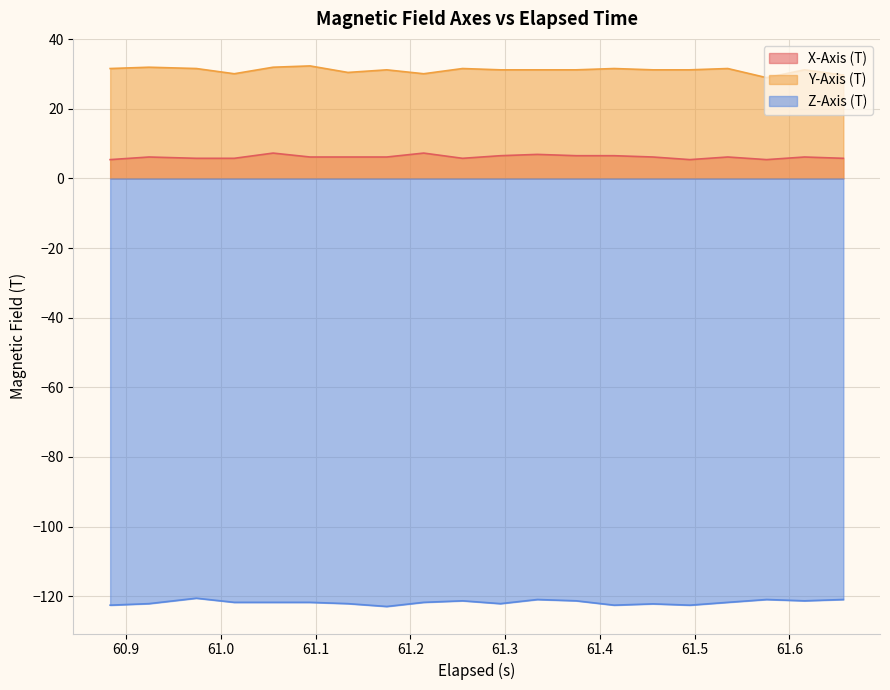

At which category does Y-Axis (T) reach its first local peak?

60.924